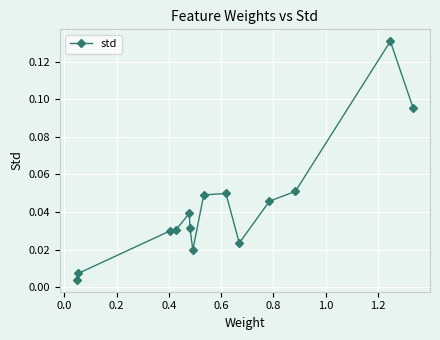

What is the sum of all values?

0.6